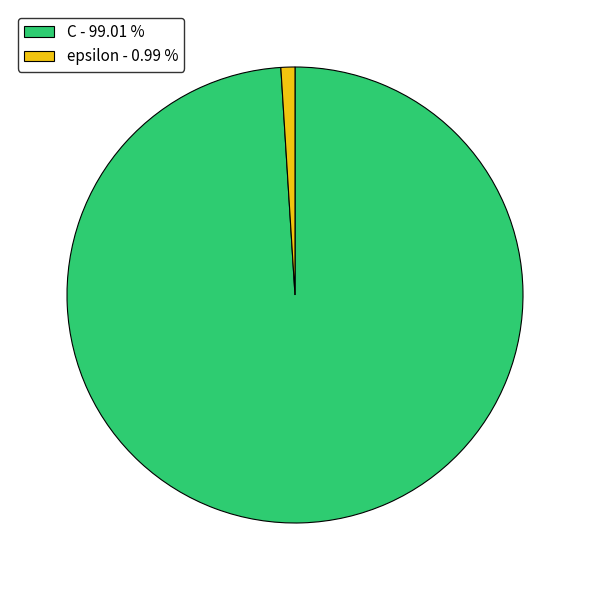

Approximately how many times larger is the value at C compared to epsilon?

100.0